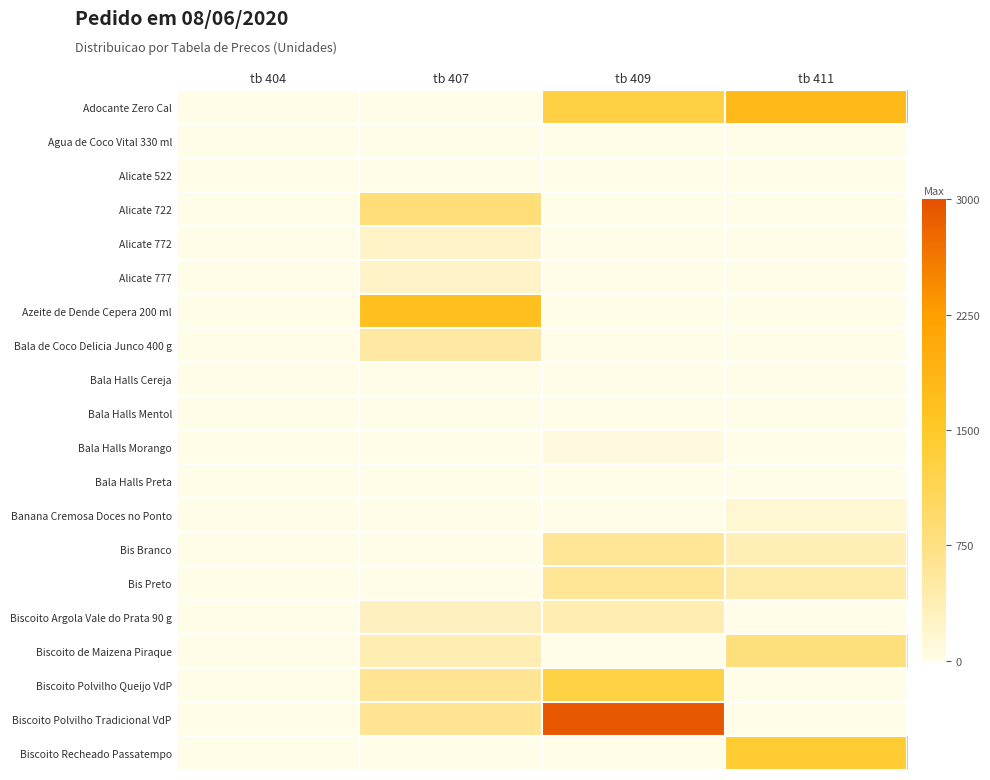

What is the difference between the highest and lowest values at tb 409?

2940